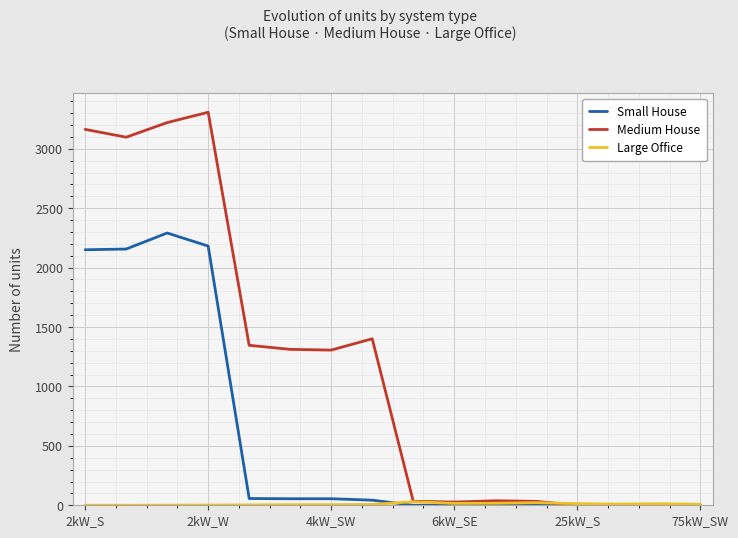

What is the maximum value shown in the chart?

3307